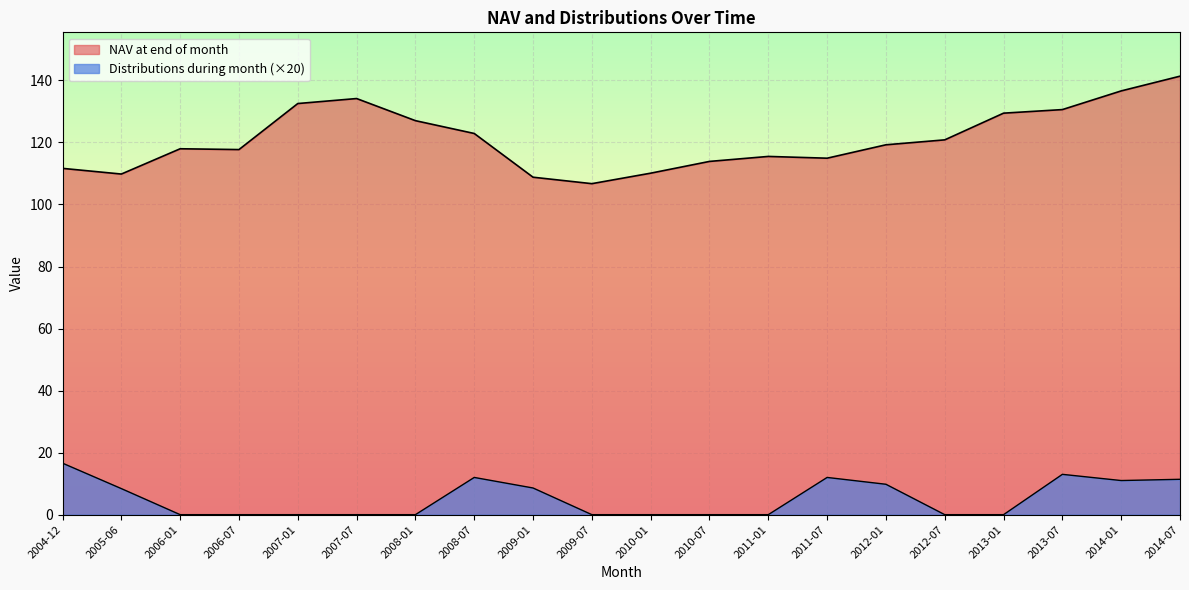

Which series has the largest total across all categories?

NAV at end of month